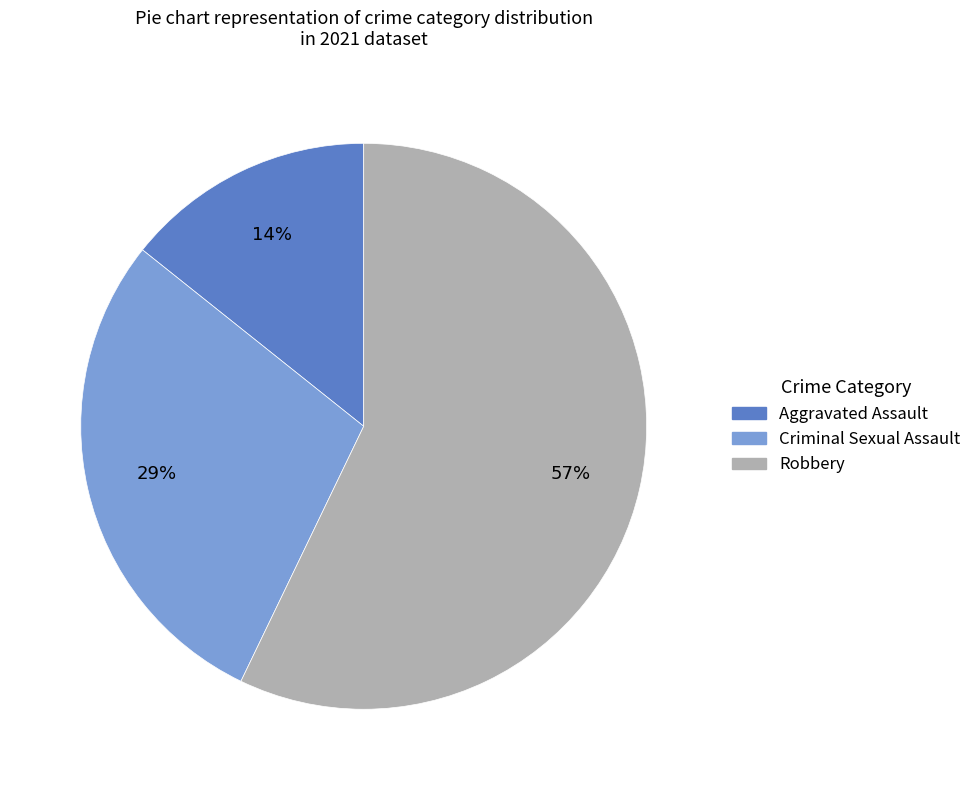

Does any single category account for the majority?

Yes